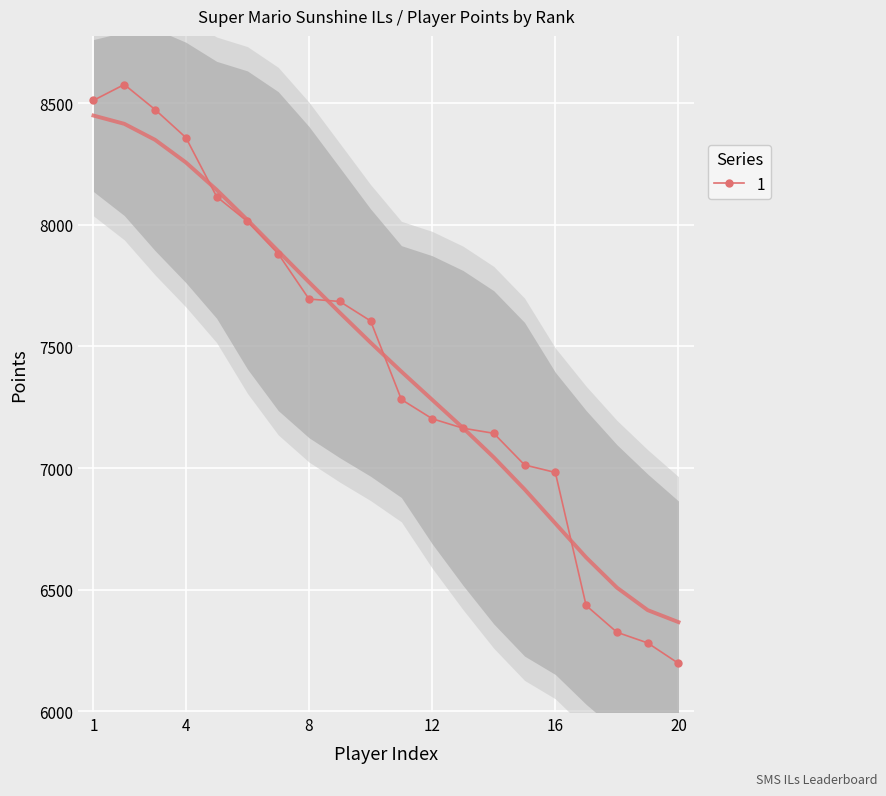

The value of 1 at 12 is 2703. True or false?

False